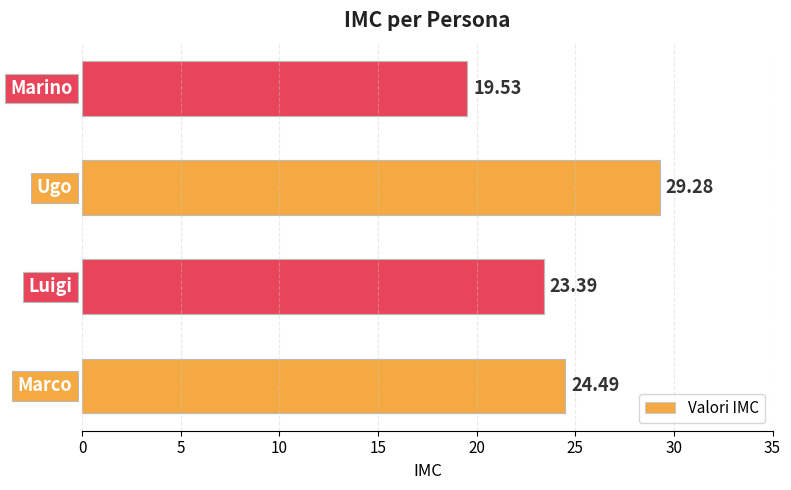

Reading right to left, what are all the values shown in this chart?

19.5	29.3	23.4	24.5